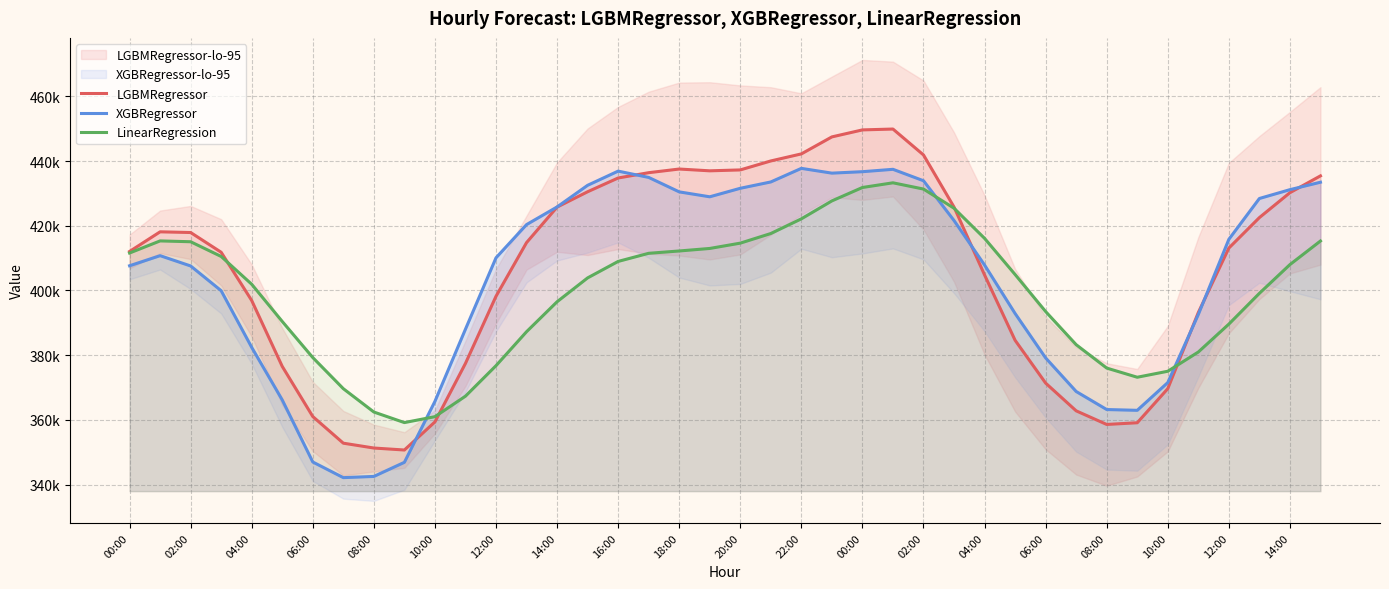

What is the lowest value of the XGBRegressor series?

342145.0